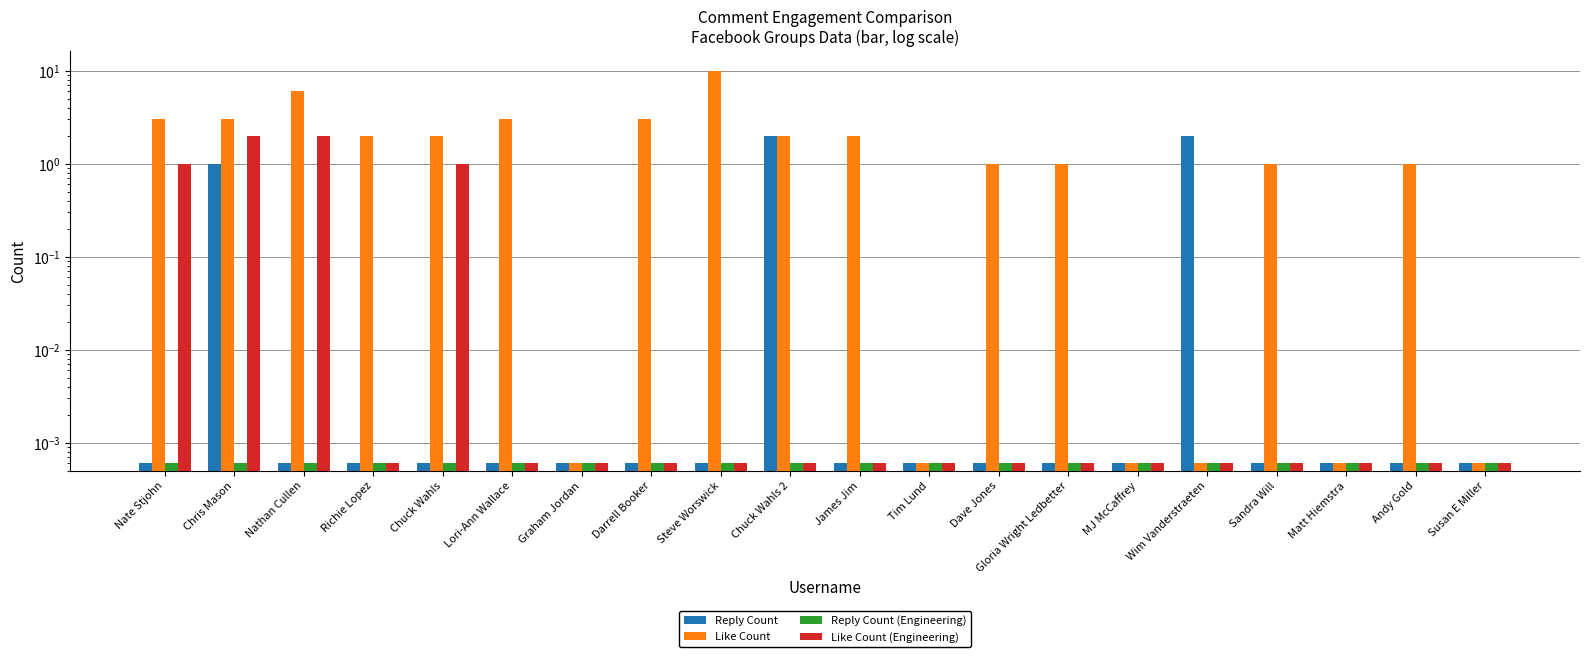

What is the sum of all Reply Count values?

5.0